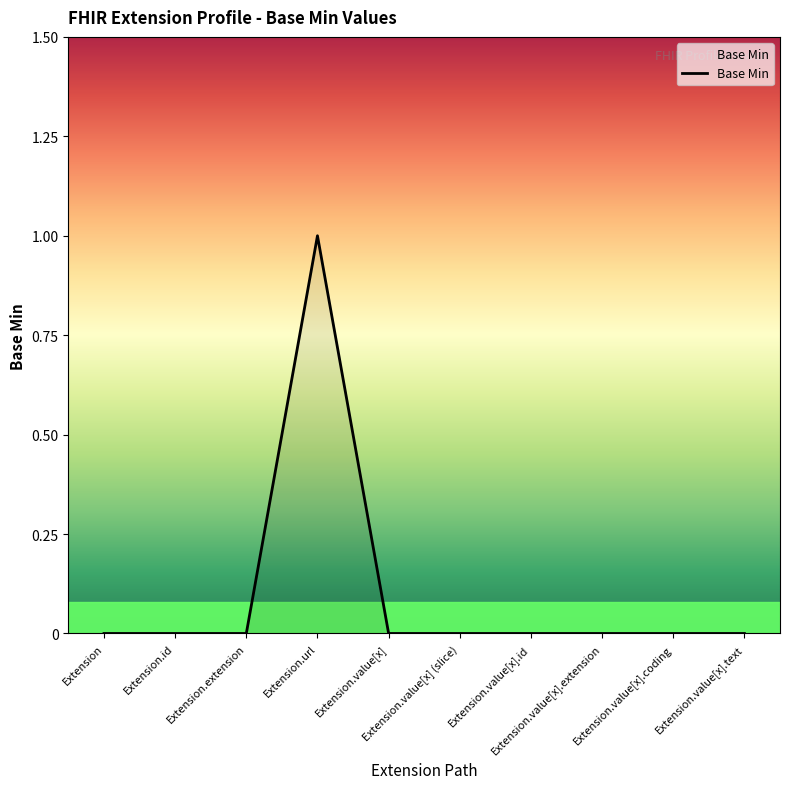

How many lines are shown in the chart?

1